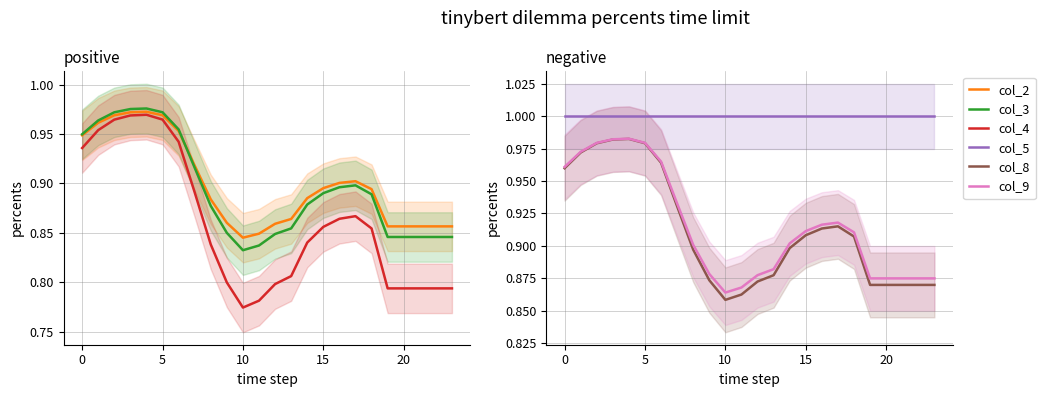

True or false: col_5 and col_9 intersect in this chart.

False